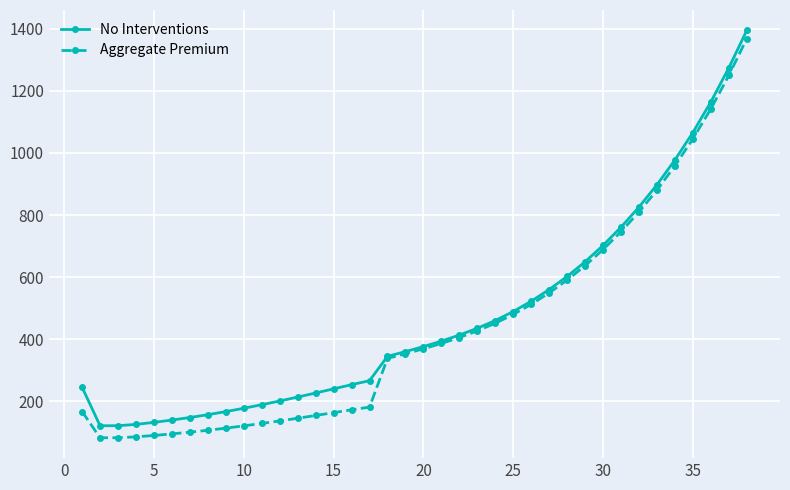

How many lines are shown in the chart?

2